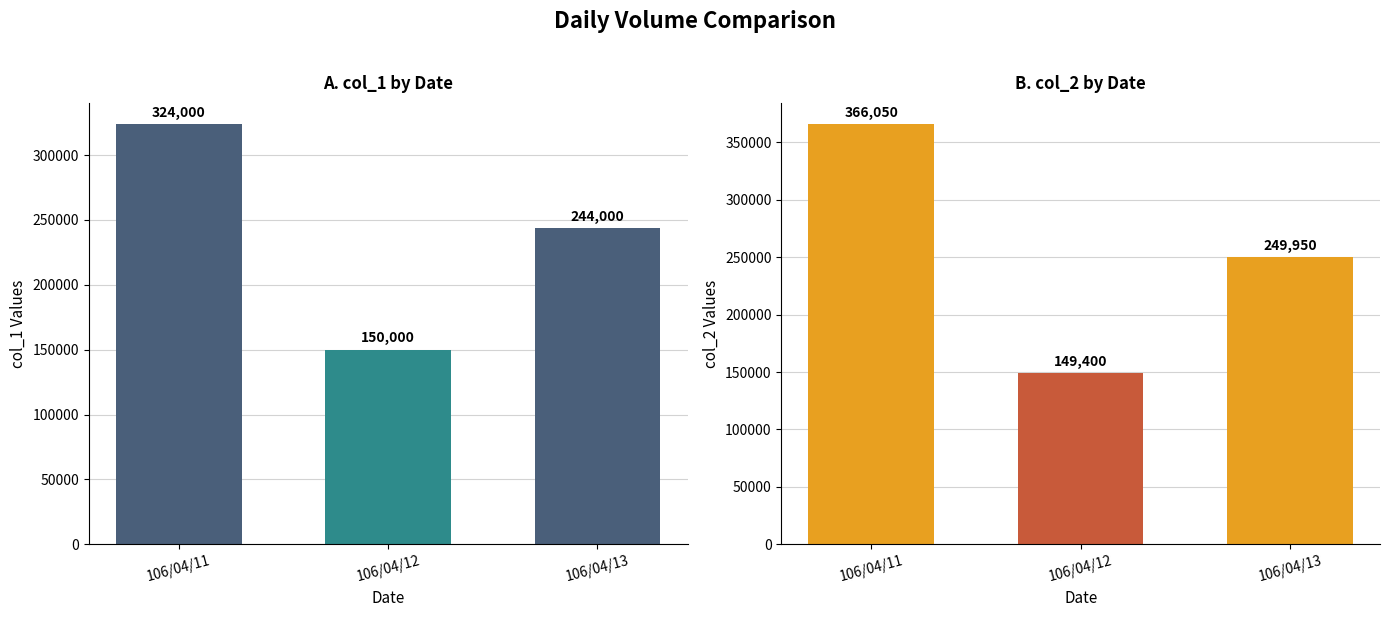

How many bars are there in each group?

2